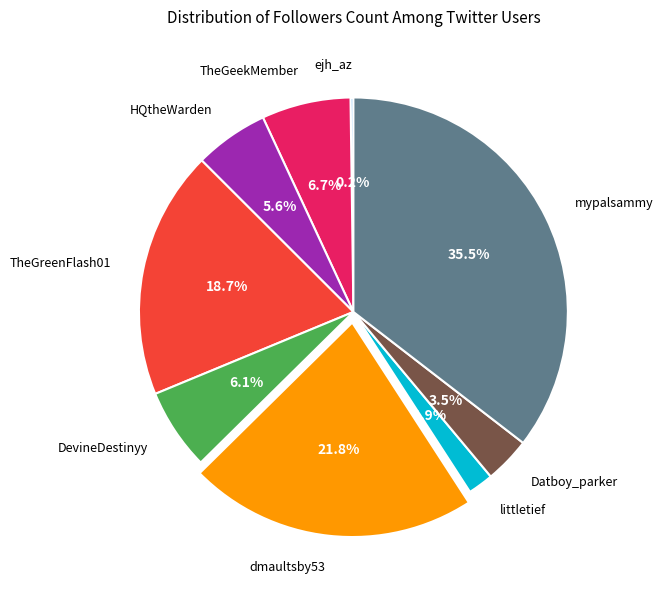

Between mypalsammy and DevineDestinyy, which is larger?

mypalsammy